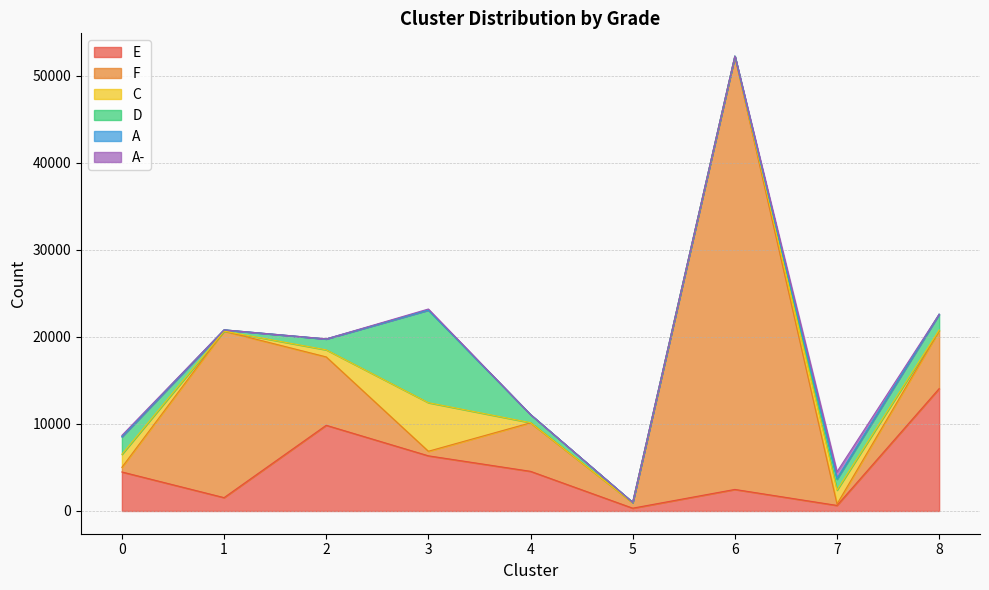

Rank the categories by A value from lowest to highest.

1, 4, 5, 6, 8, 2, 0, 3, 7